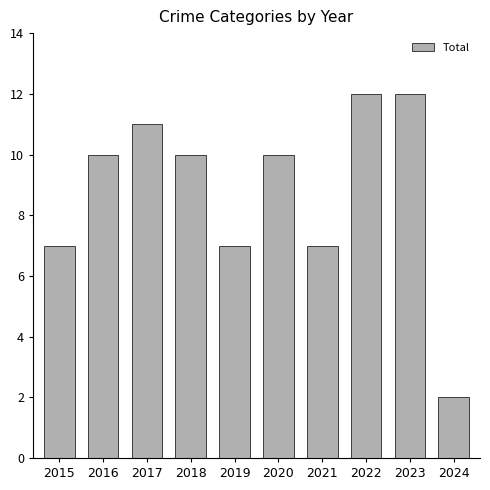

What is the smallest value displayed?

2